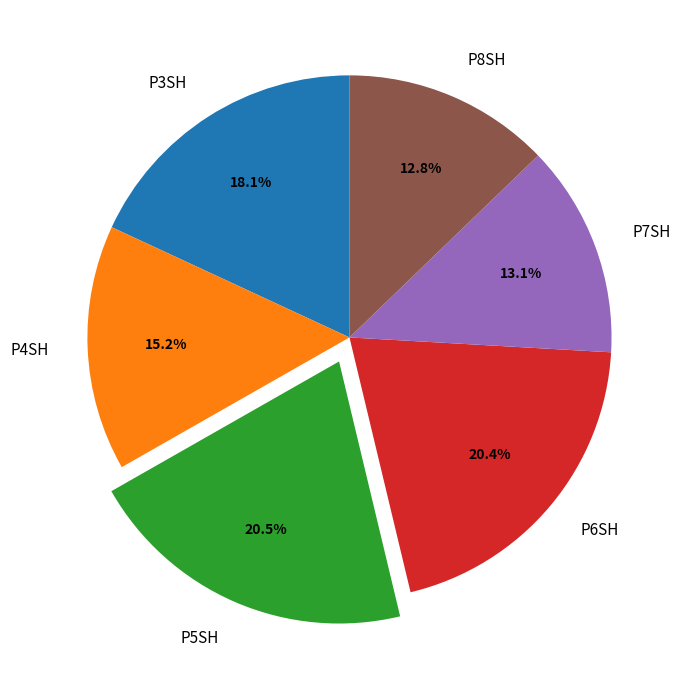

What percentage is NOT represented by P3SH?

81.9%